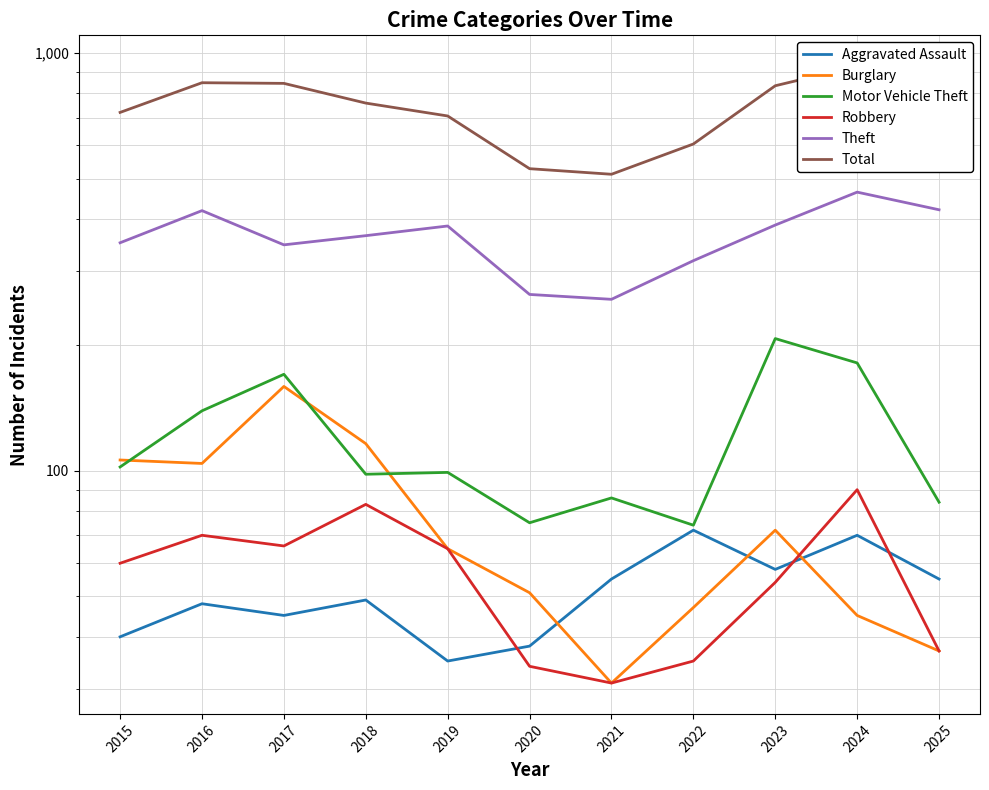

Which series has the largest total across all categories?

Total